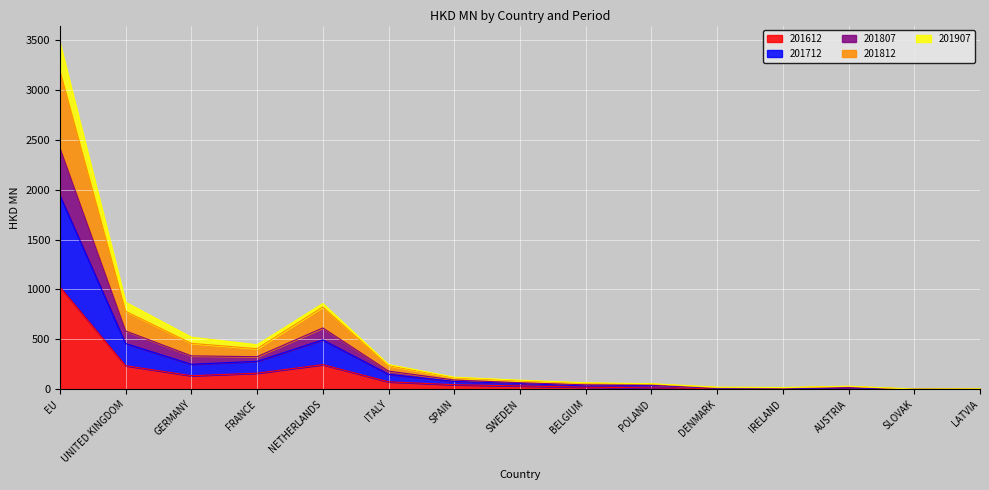

True or false: 201712 and 201812 intersect in this chart.

False